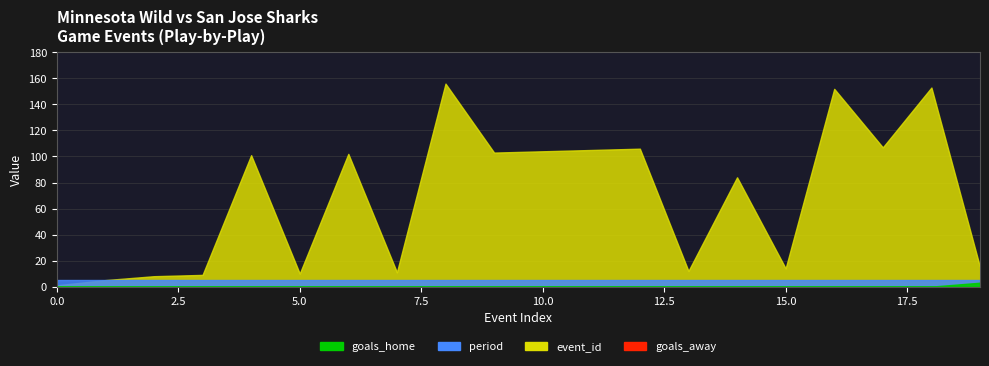

What is the sum of all event_id values?

1358